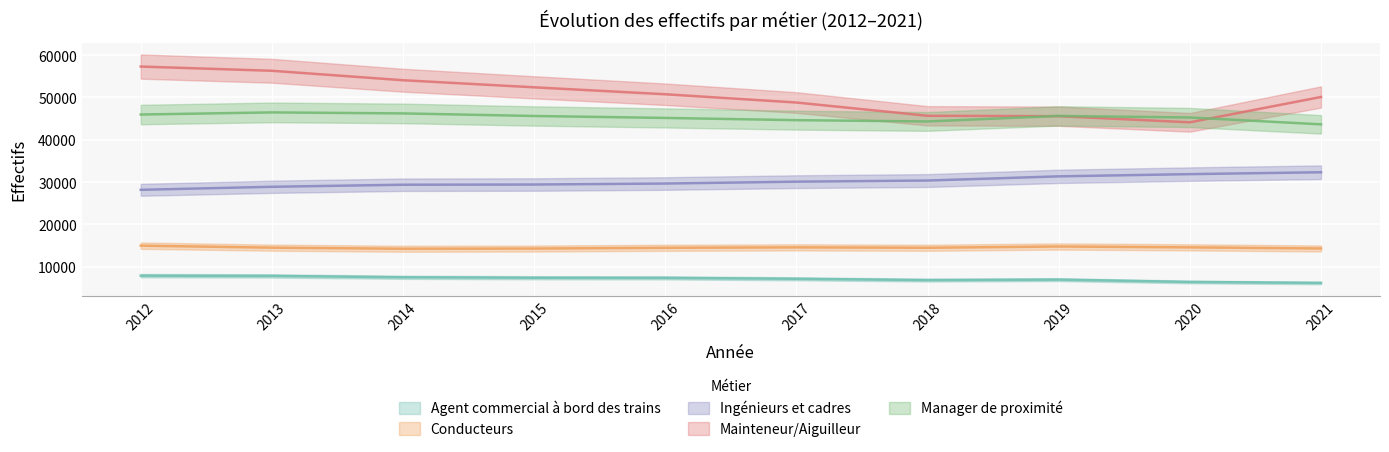

True or false: Mainteneur/Aiguilleur and Conducteurs cross at least once.

False